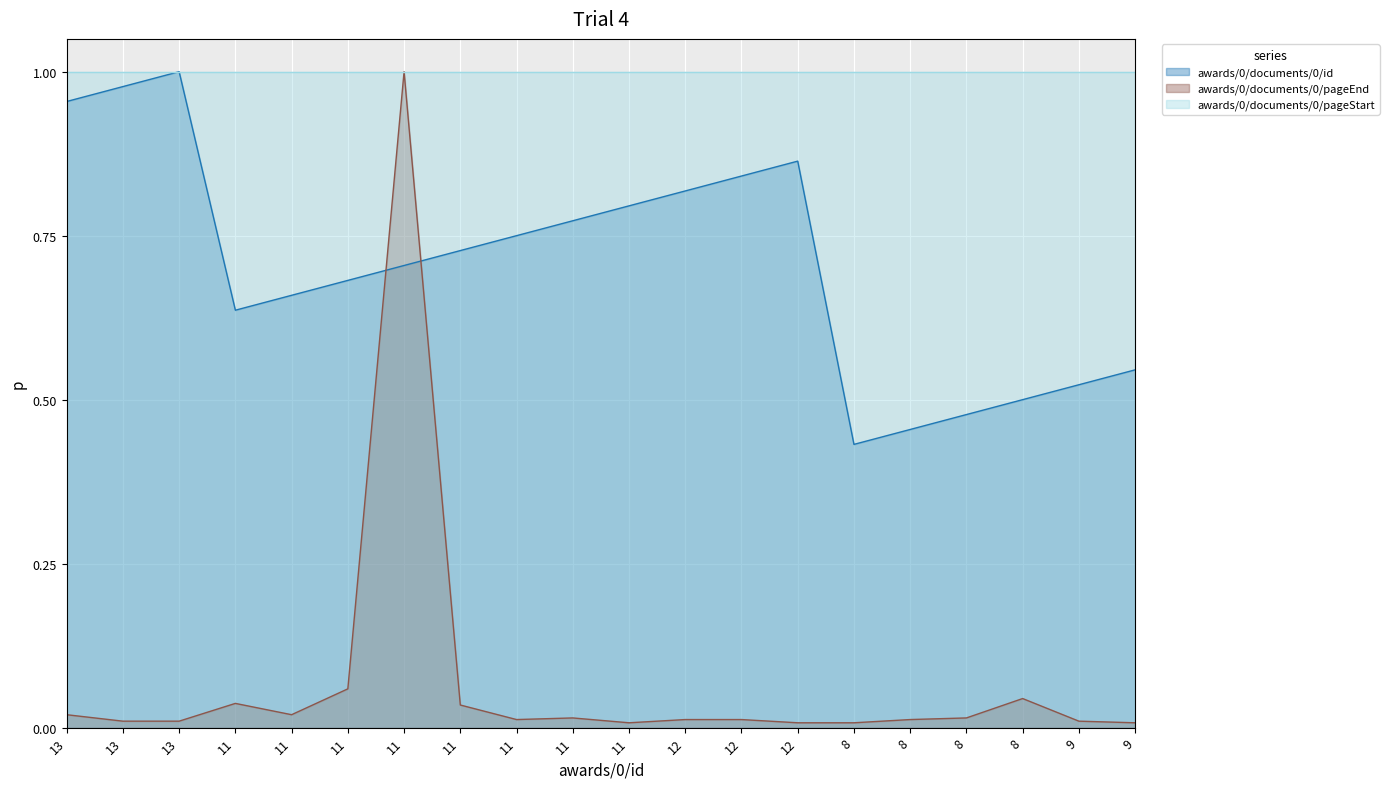

True or false: awards/0/documents/0/pageEnd has a value of 0.0 at 8.

False